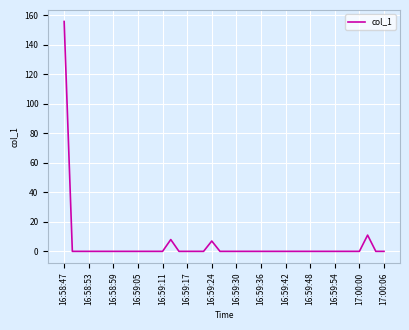

What is the difference between the second highest and second lowest values?

11.0